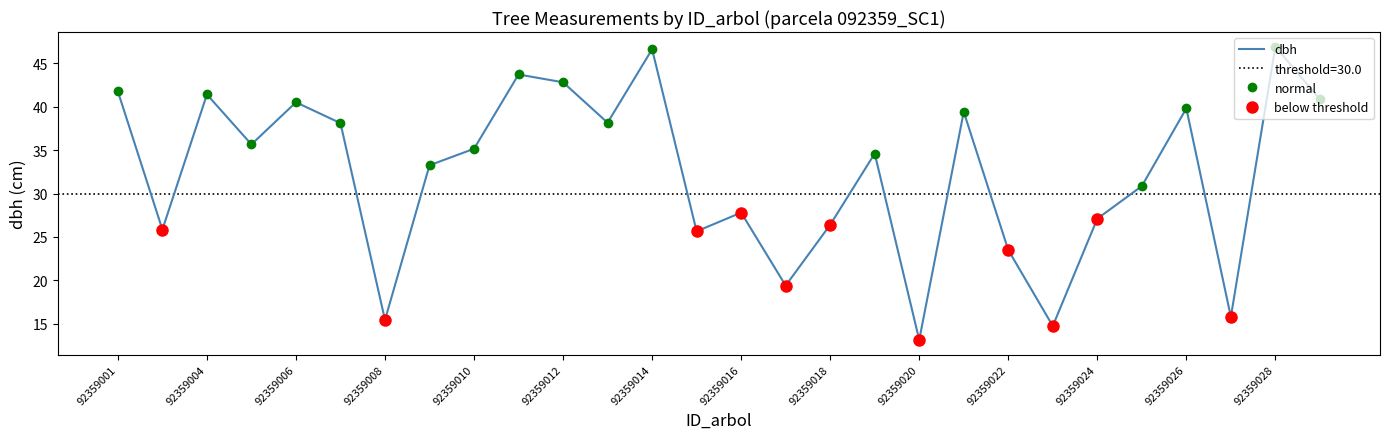

True or false: dbh has a value of 15.4 at 92359008.

True